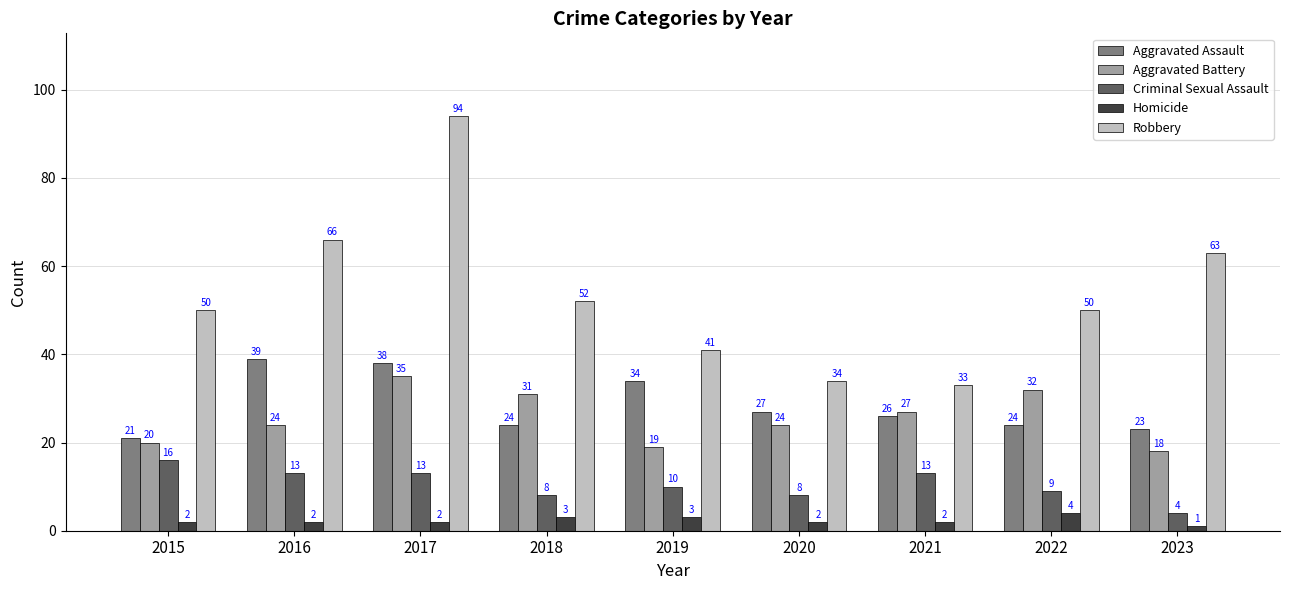

What is the value of the Criminal Sexual Assault bar at the 5th from the left?

10